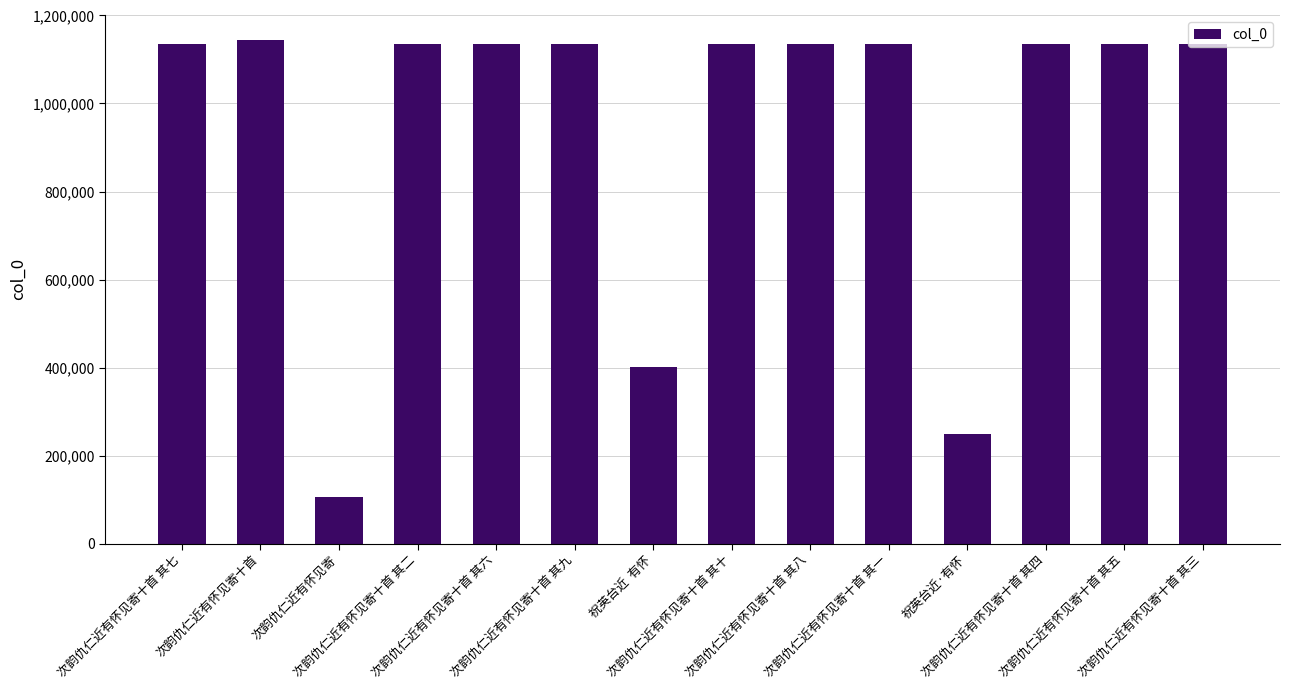

What is the greatest value displayed?

1143891